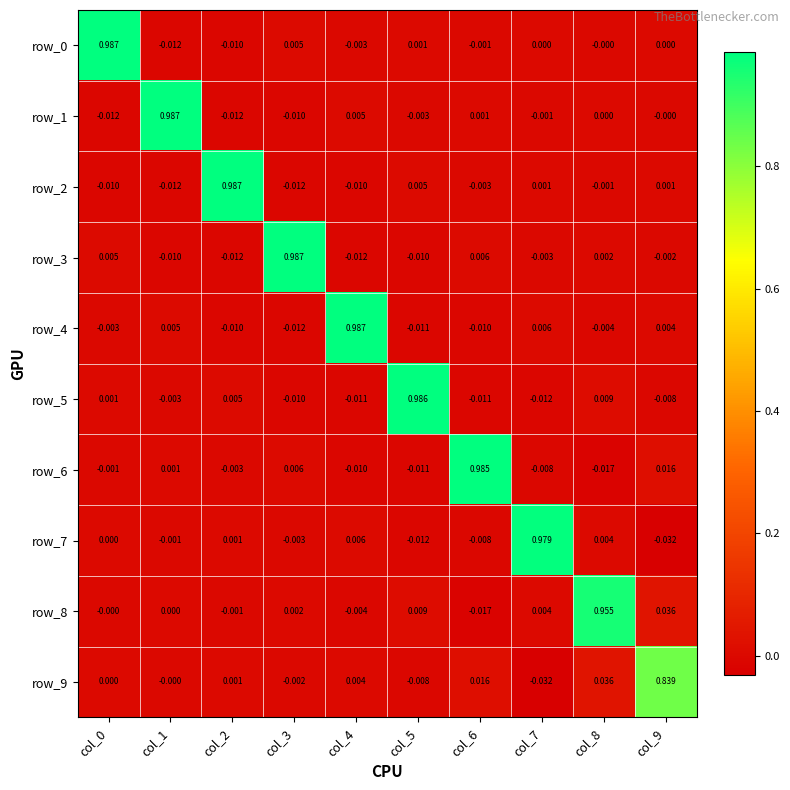

Rank the series at col_1 from highest to lowest value.

row_1, row_4, row_6, row_8, row_9, row_7, row_5, row_3, row_2, row_0